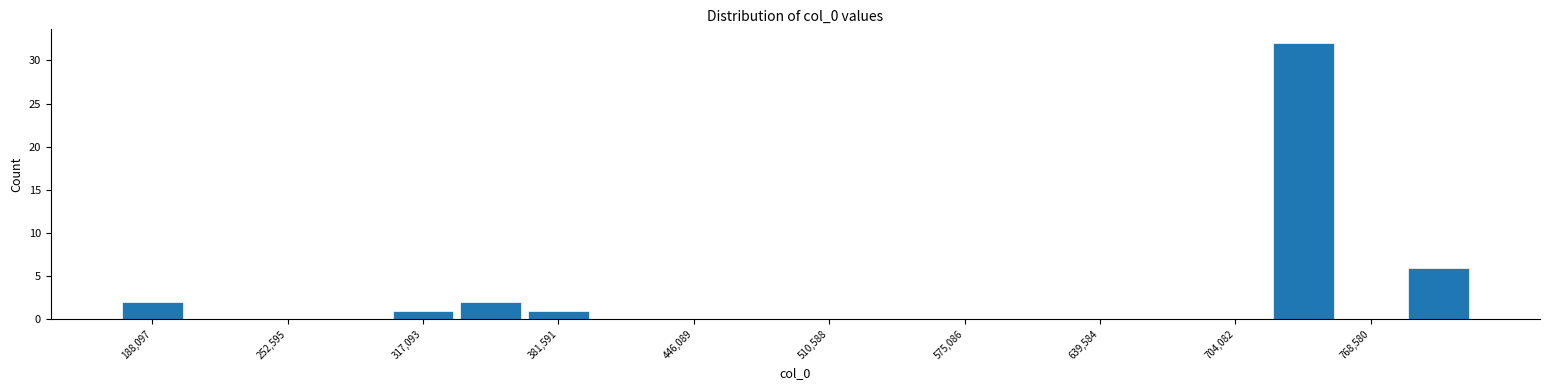

Read against the x-axis, roughly where is the centre of the tallest bar?

740000